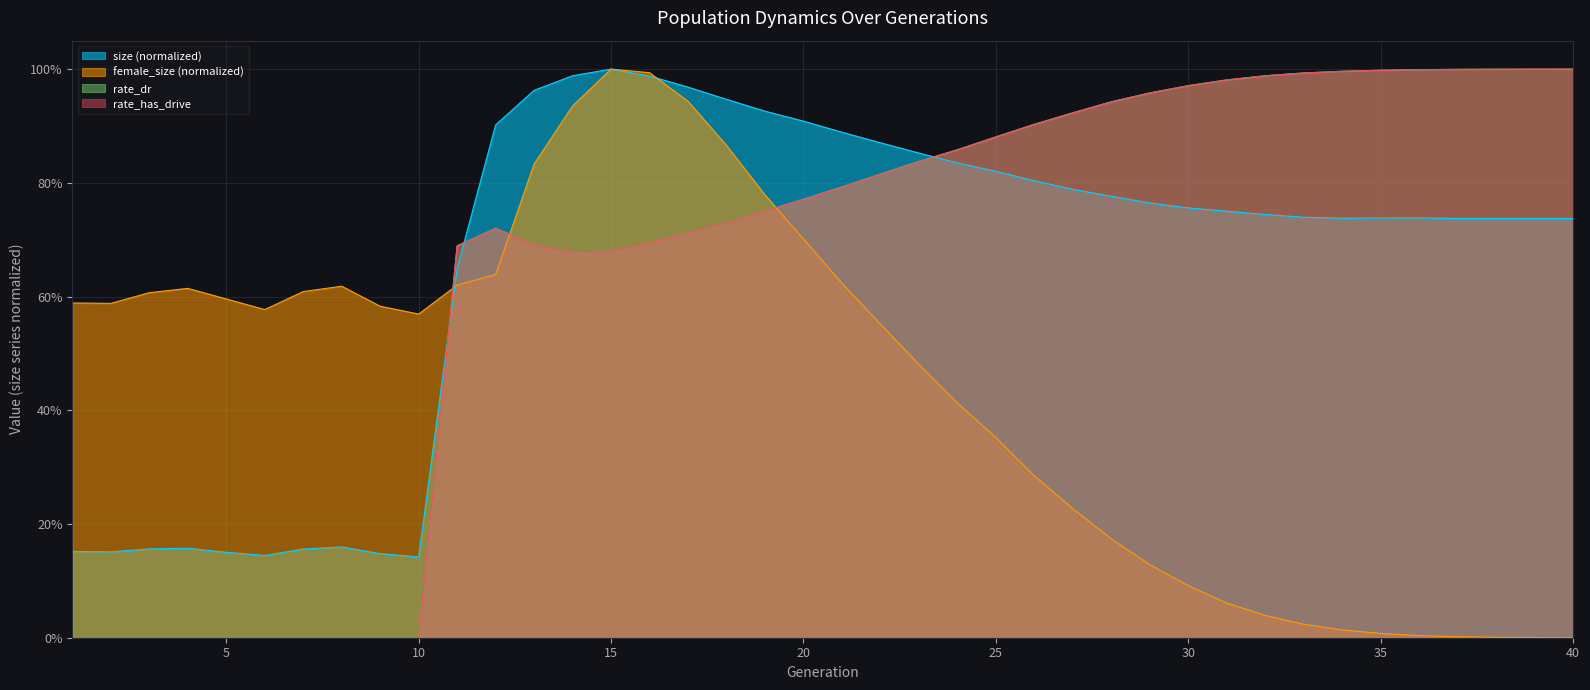

What is the value of the size point at the 7th from the left?

0.2